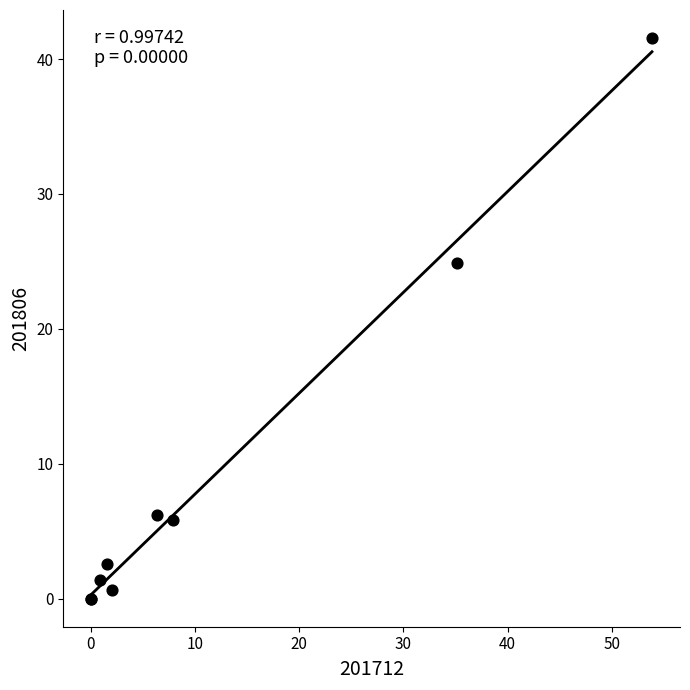

What Y value in the scatter plot is closest to 20?

24.9